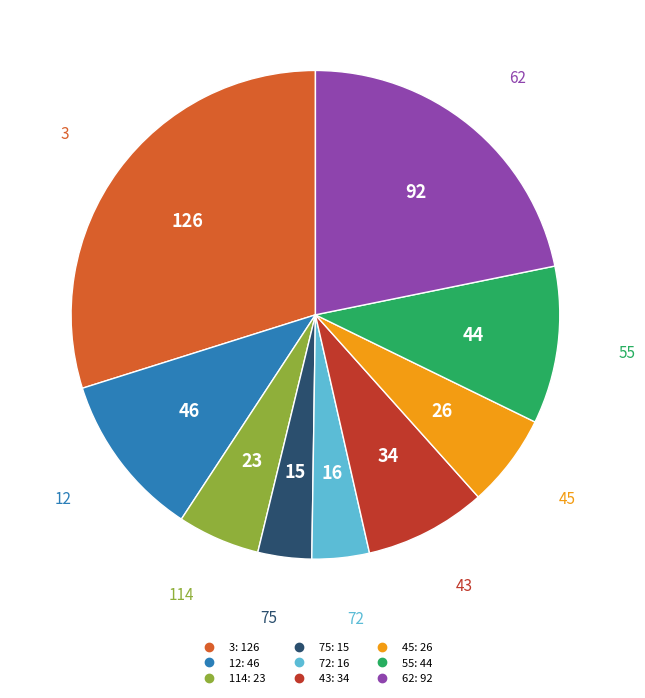

Does 62 represent more than half of the total?

No